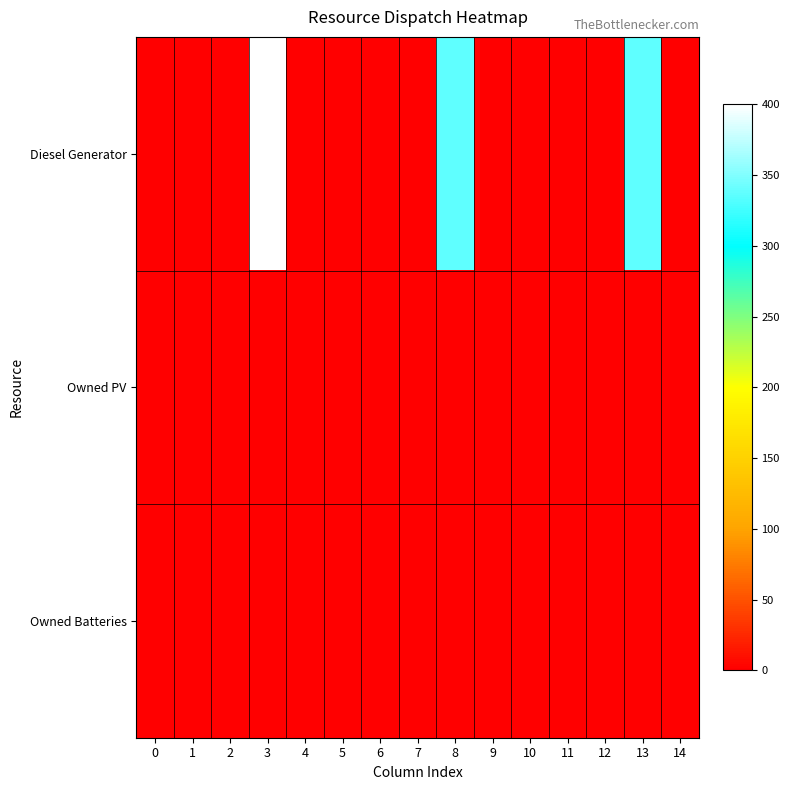

What is the maximum value shown in the chart?

400